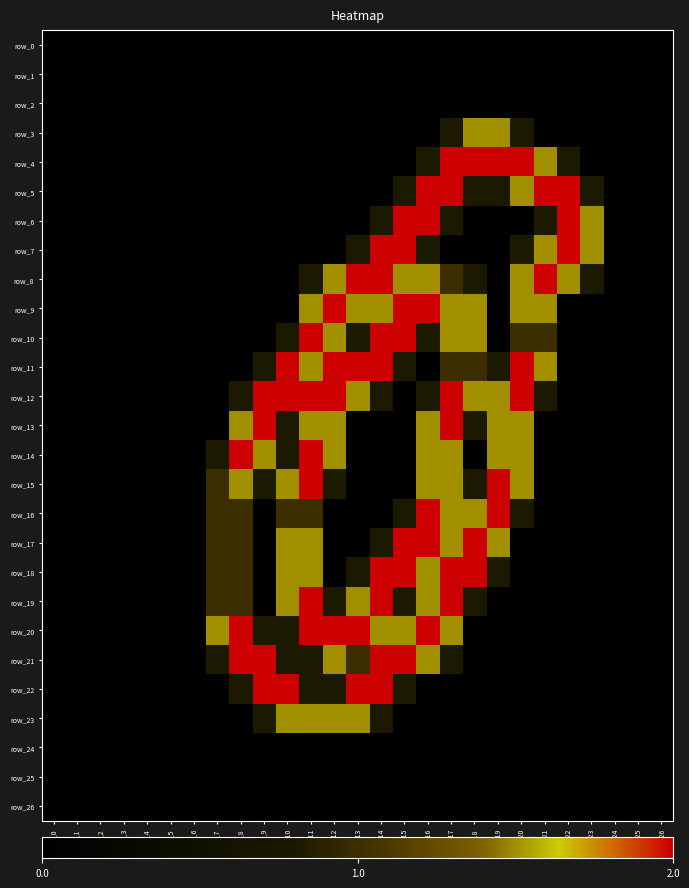

At which category is the sum across all series the highest?

col_17